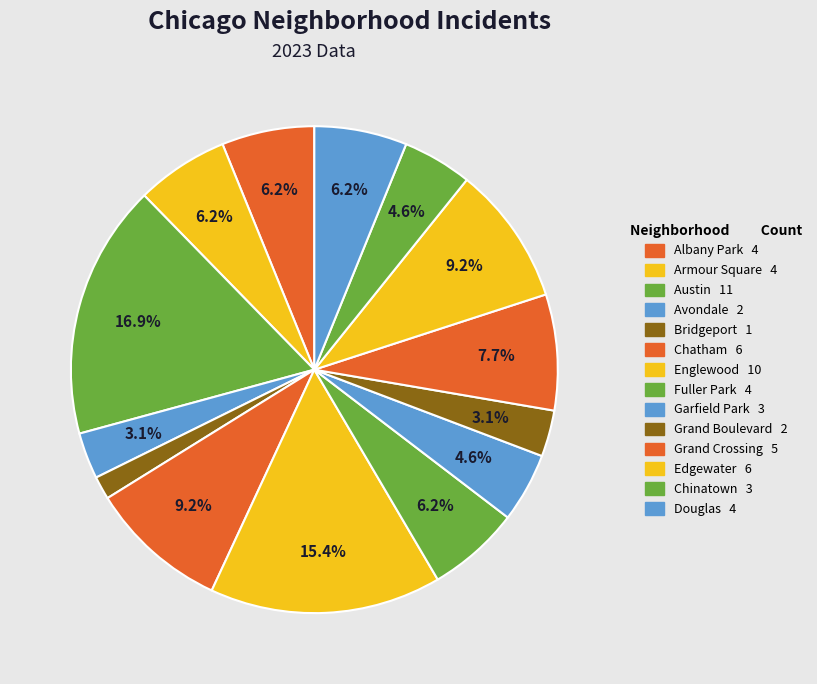

The Bridgeport slice represents 16% of the pie. True or false?

False